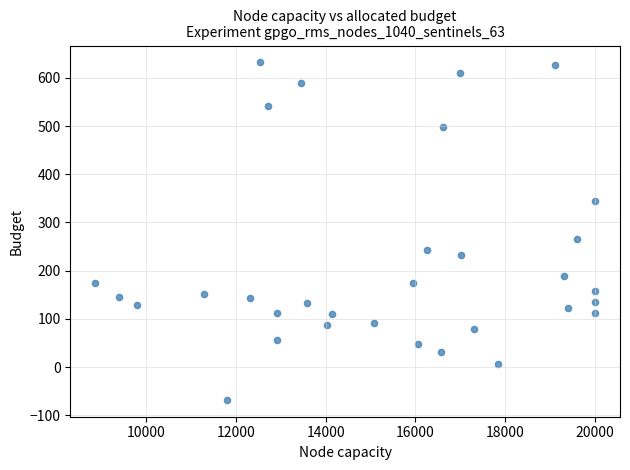

What is the range of Y values (max minus min)?

700